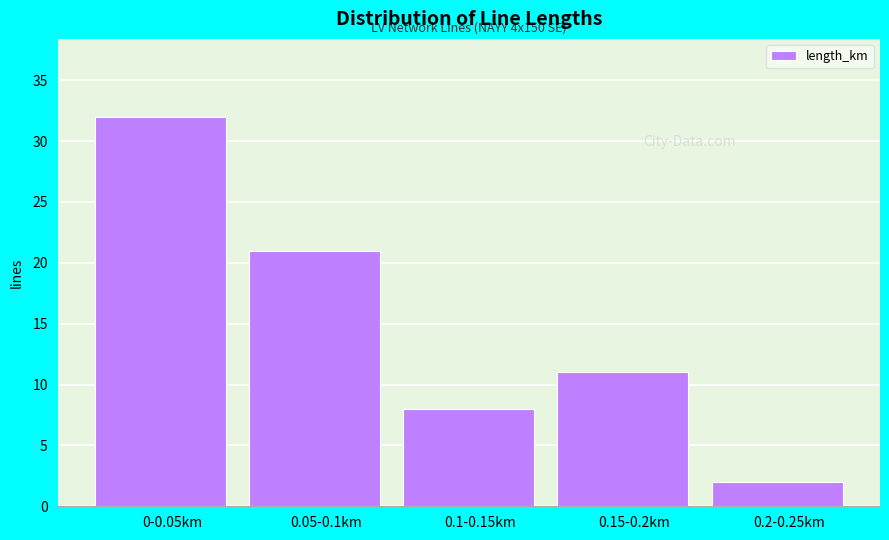

Reading left to right, transcribe all the data shown in this chart.

32	21	8	11	2